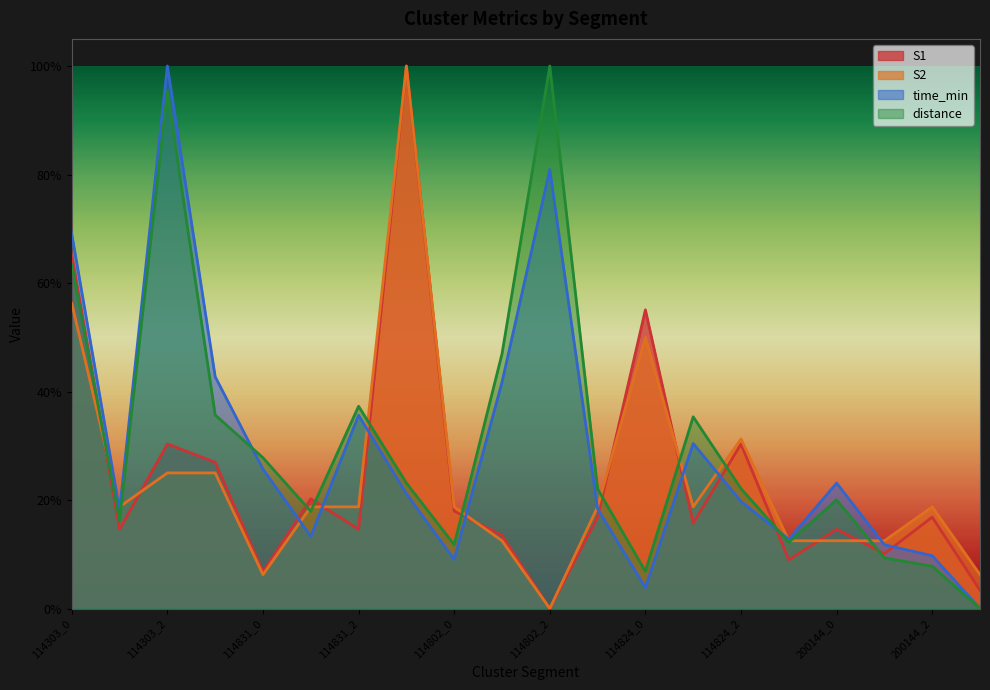

At which label does S1 reach its peak?

114831_3